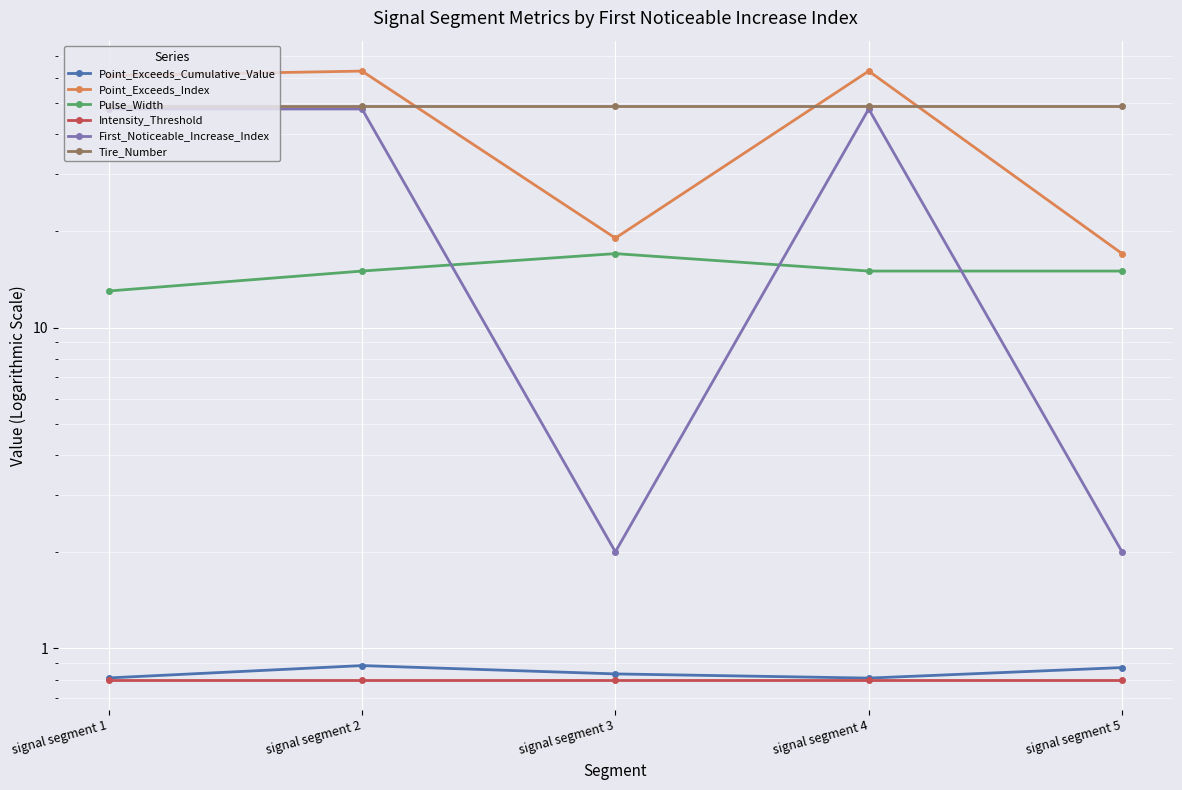

At which label does Point_Exceeds_Index first exceed 61?

signal segment 2